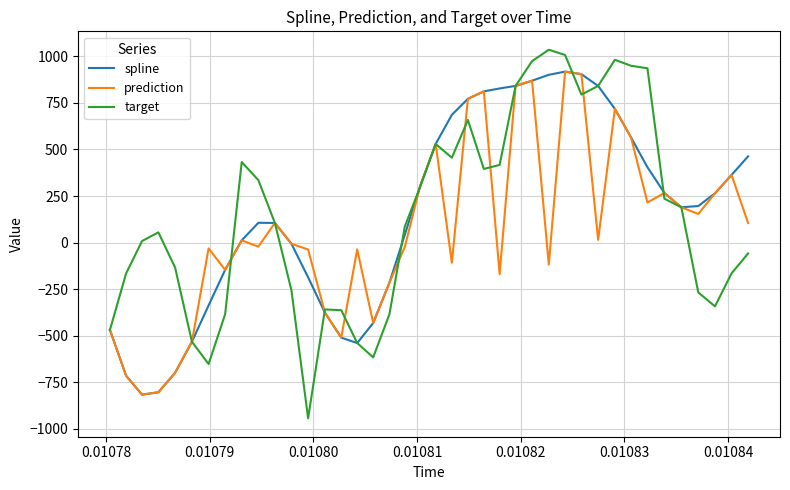

What is the greatest value displayed?

1034.9